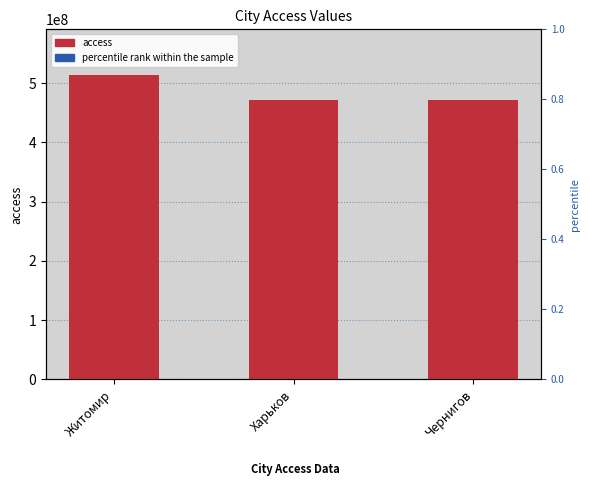

At how many categories does at least one series exceed 391530778?

3